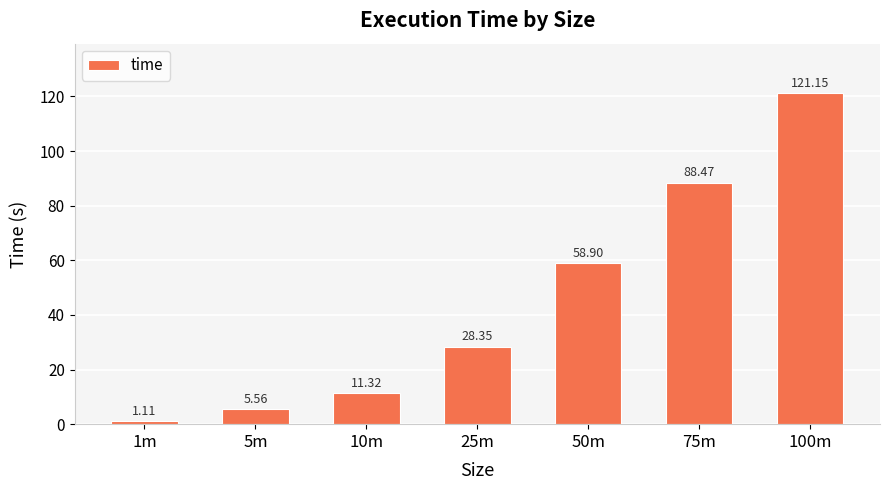

At which label is the value closest to 61?

50m